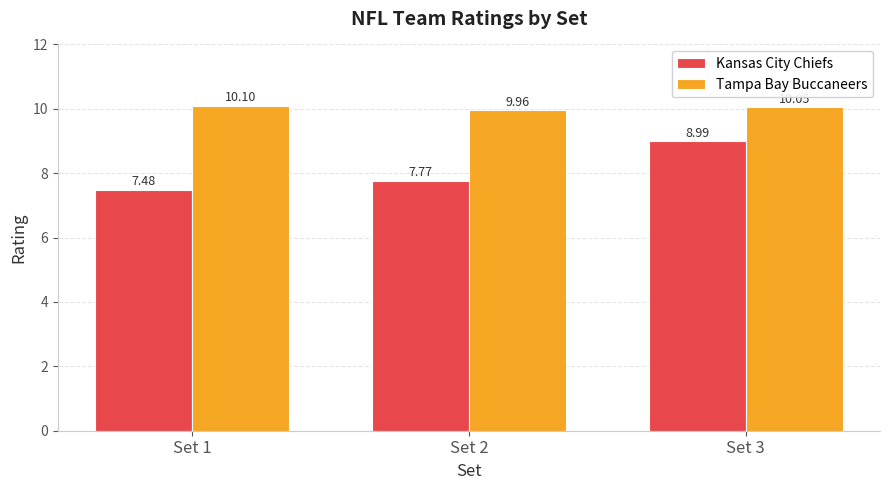

Which series changed the most between Set 1 and Set 2?

Kansas City Chiefs